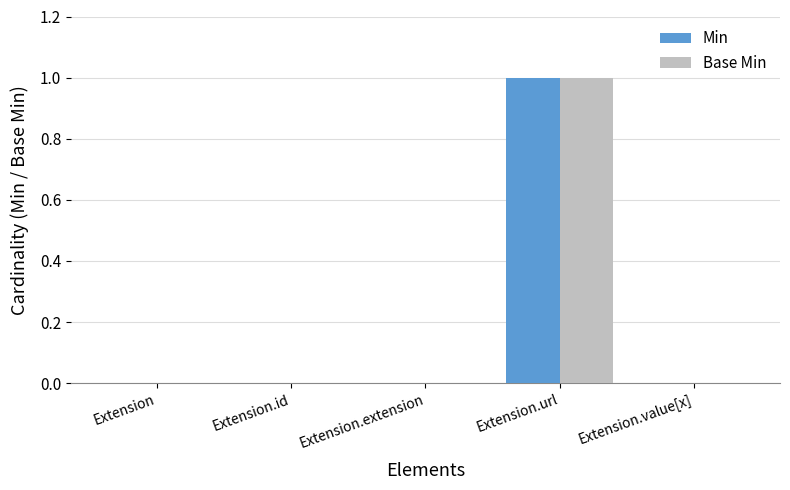

The Min series shows 1 at Extension.extension. True or false?

False